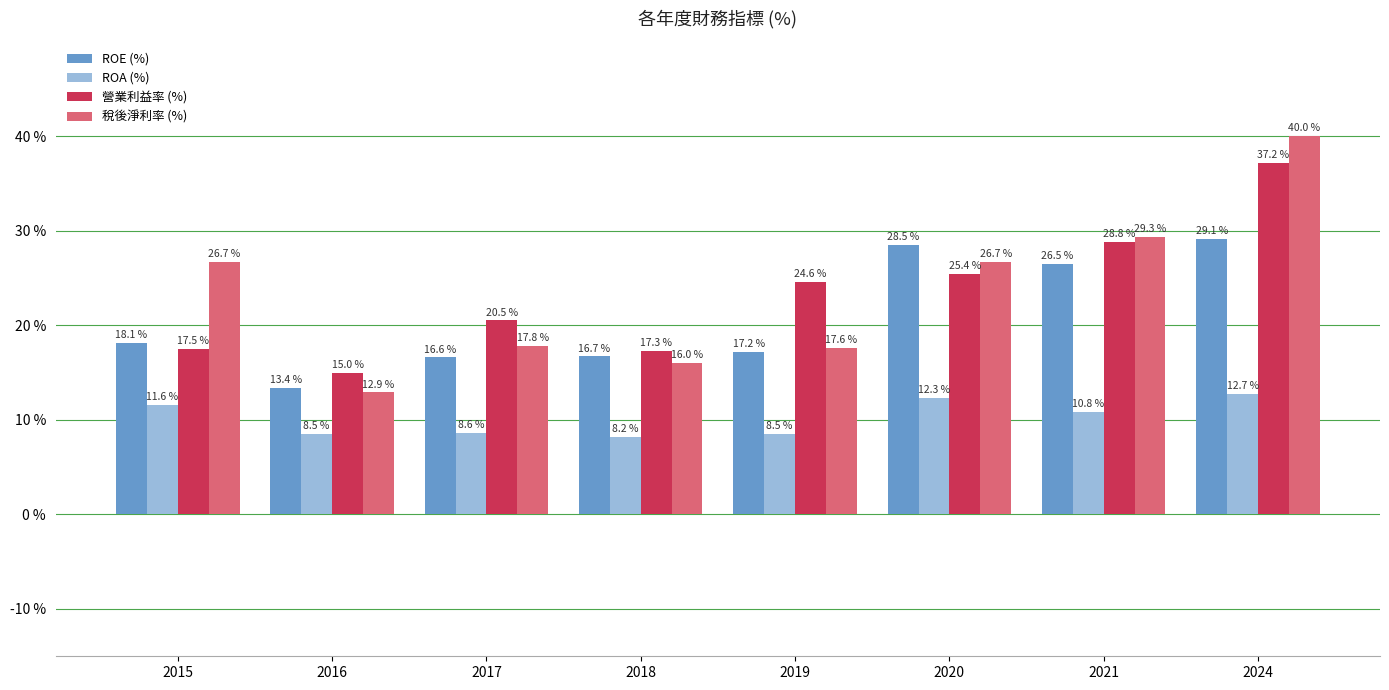

Is it true that ROA (%) equals 2.9 at 2019?

False